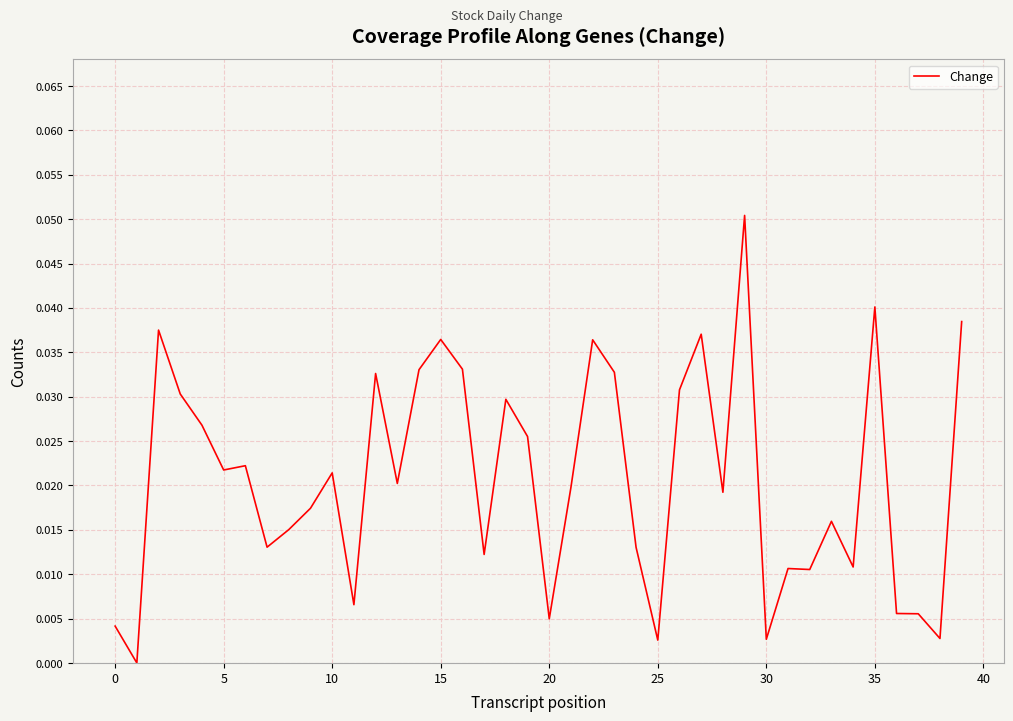

How many points are higher than both their immediate neighbors (excluding endpoints)?

12